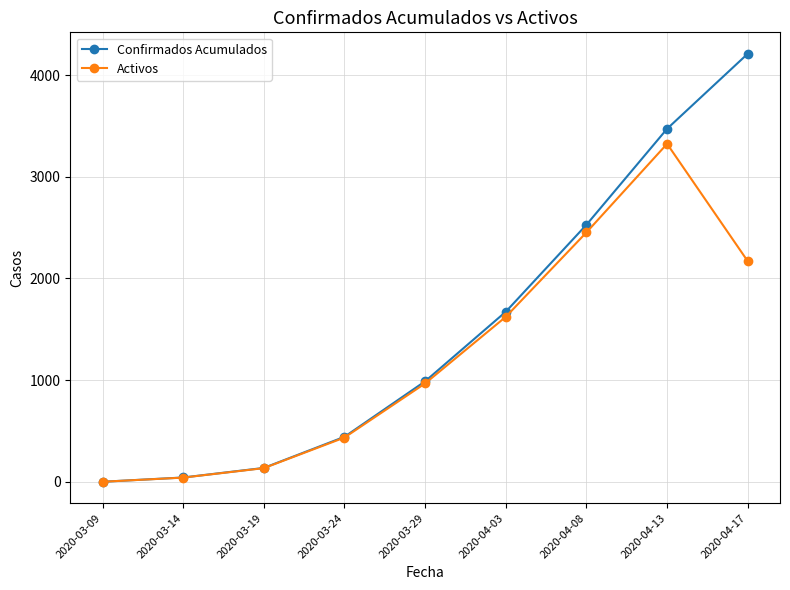

True or false: Confirmados Acumulados has a value of 2323 at 2020-04-13.

False